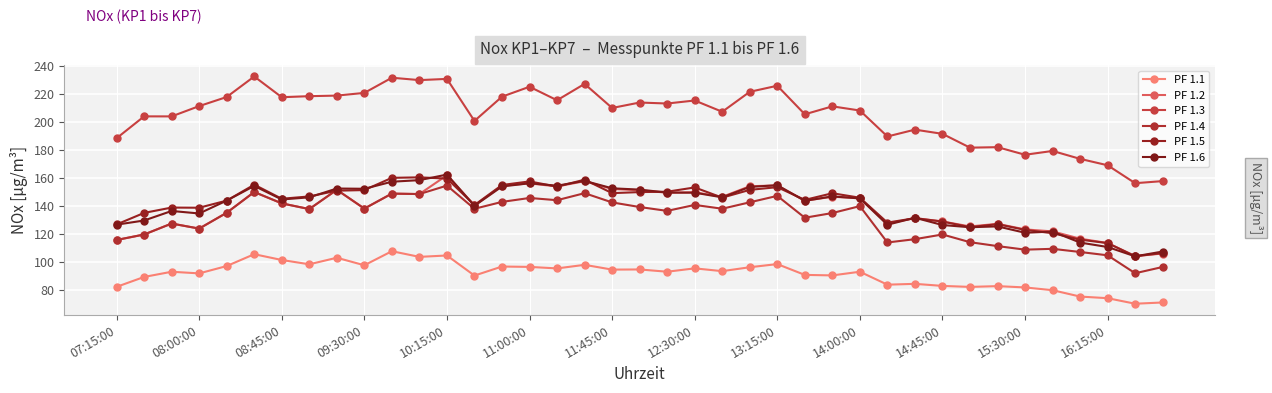

True or false: PF 1.3 and PF 1.6 intersect in this chart.

False